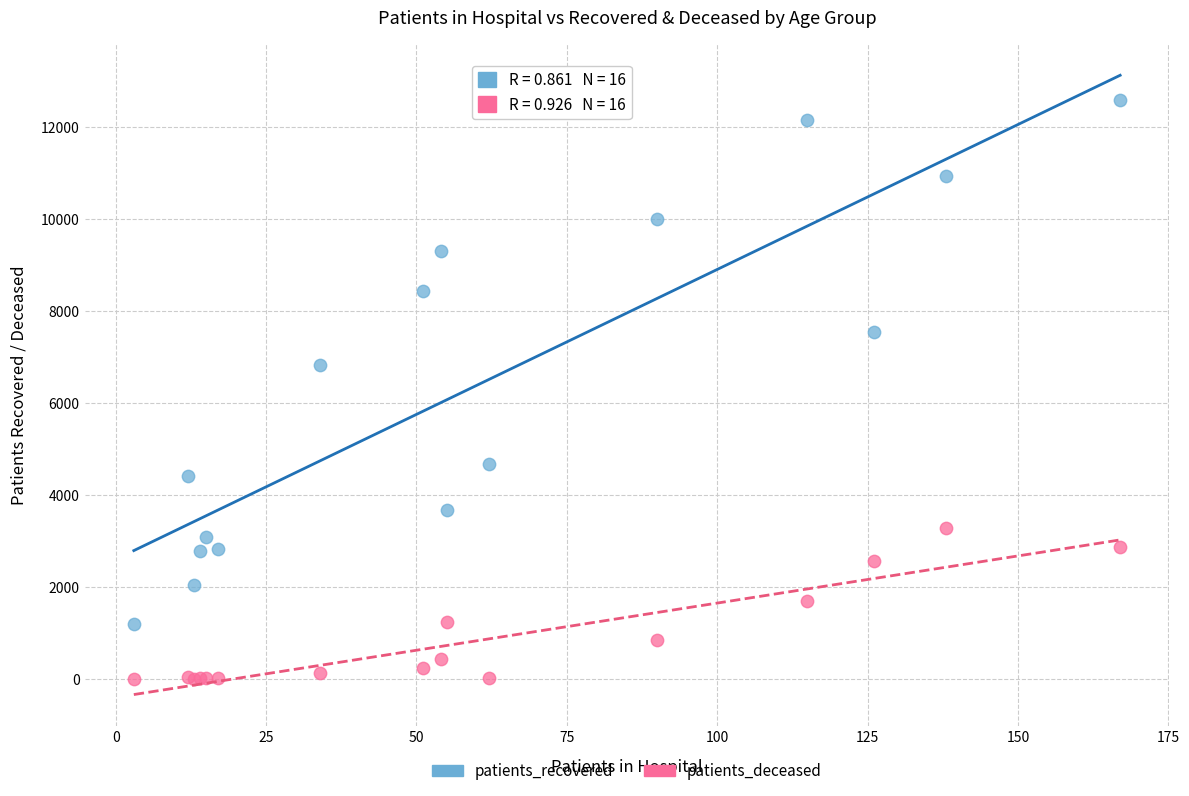

Which series has the largest Y range (max minus min)?

patients_recovered